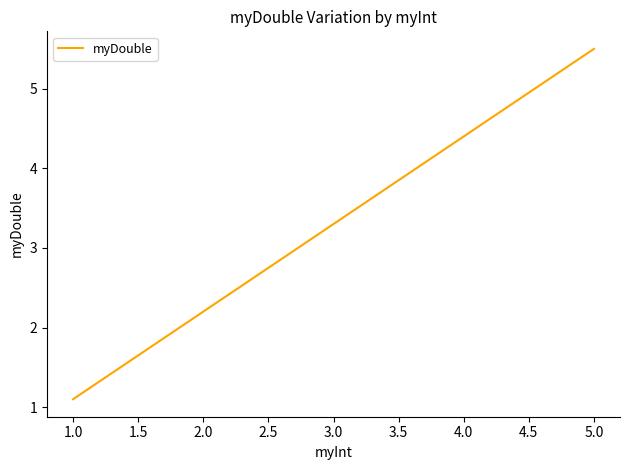

What position from the left is 3.0?

2